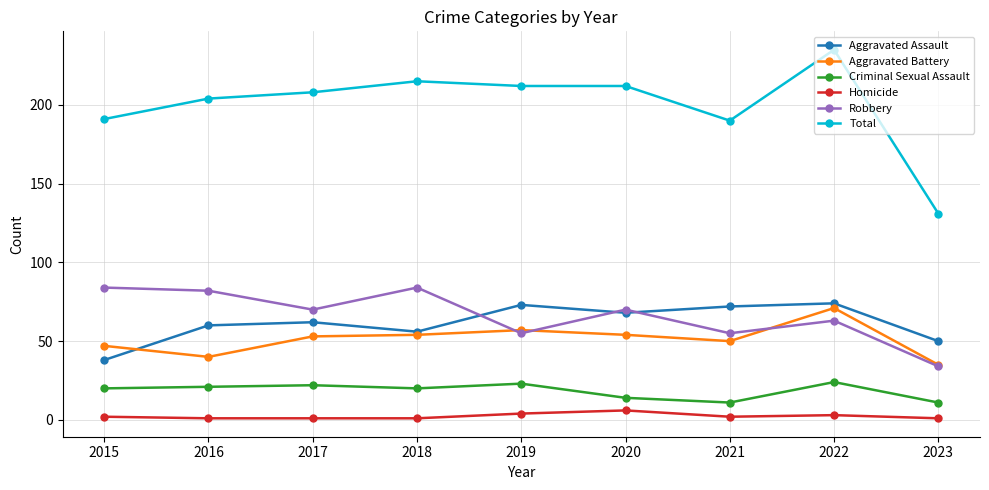

What is the sum of the Homicide values at 2017 and 2021?

3